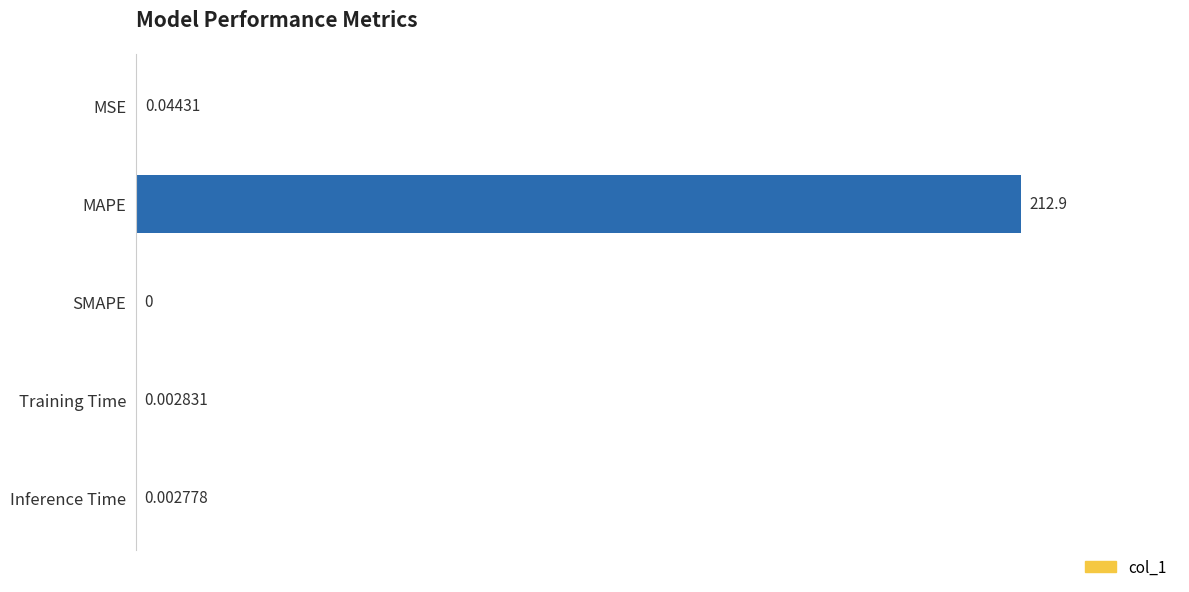

What is the change in value from MSE to MAPE?

+212.9